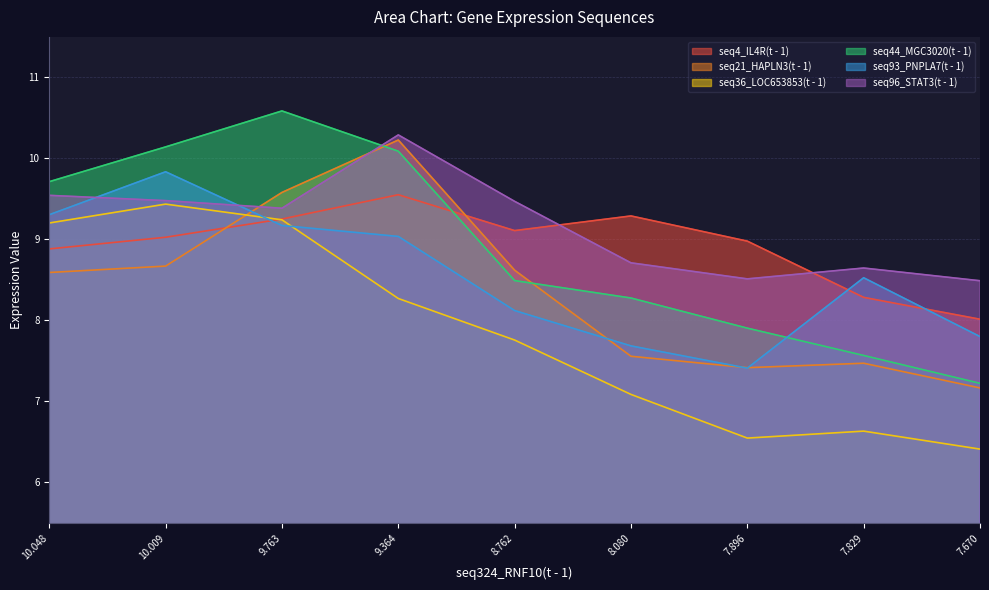

What position from the right is 7.670?

1